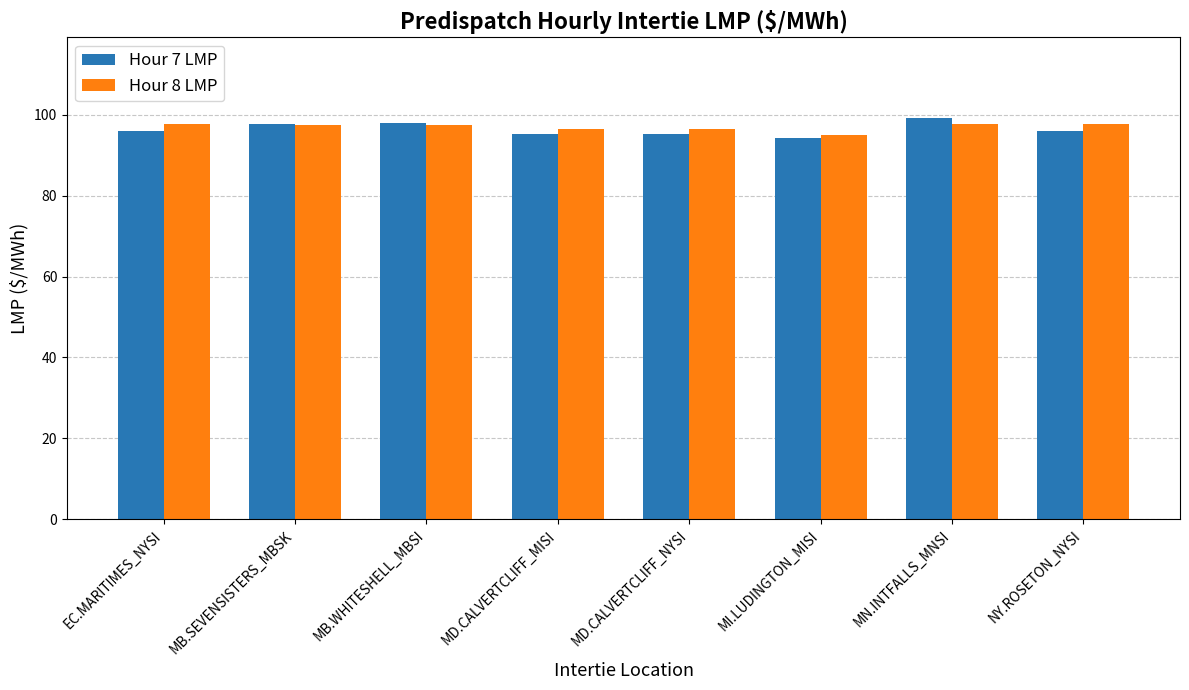

What is the difference between the maximum and minimum values in the Hour 7 LMP series?

5.0